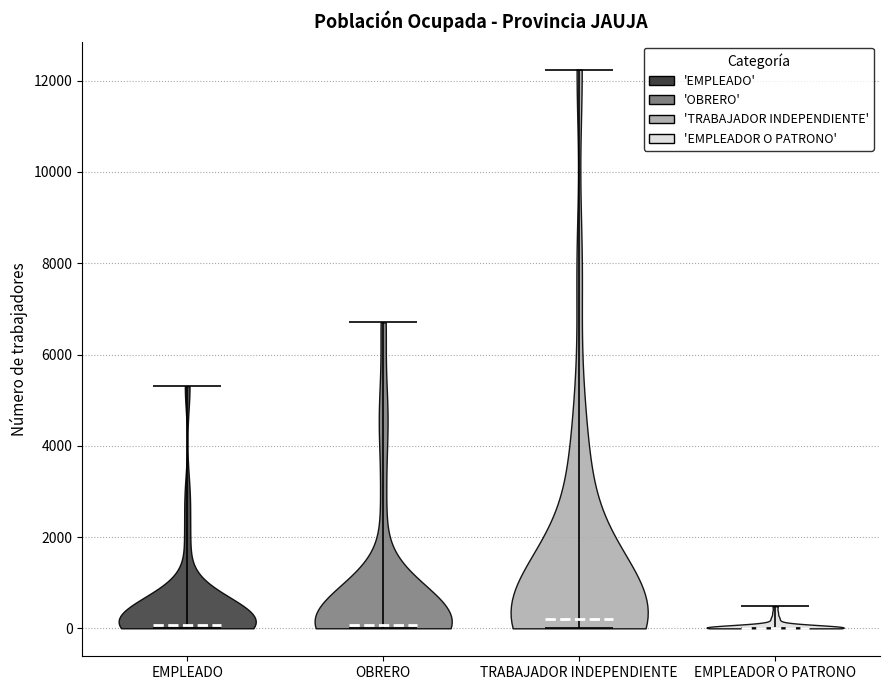

What is the highest point the violin for EMPLEADO reaches on the y-axis? The values are not printed on the chart, so give them approximately, as read against the axis.

5400